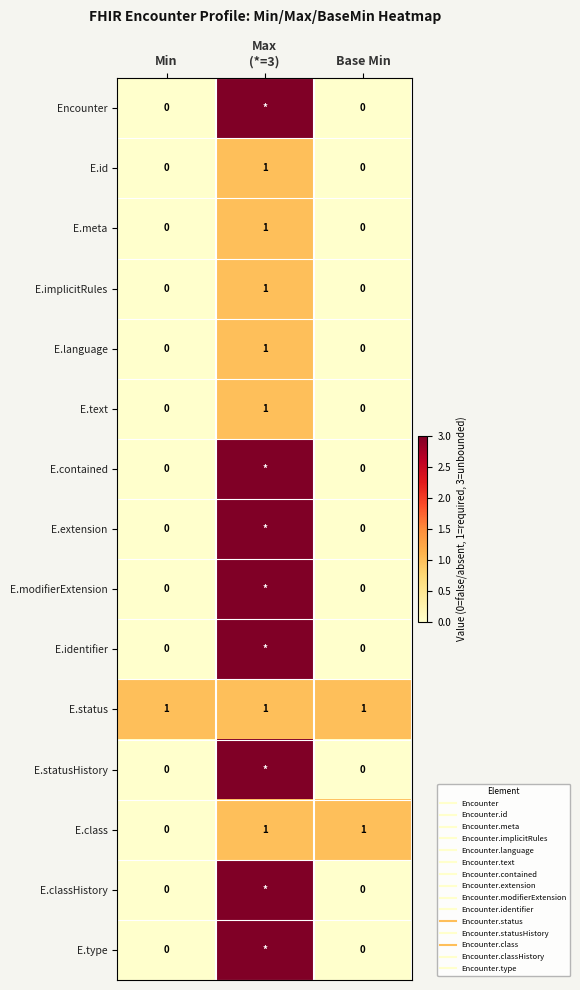

Which category has the highest value across all series?

Max
(*=3)